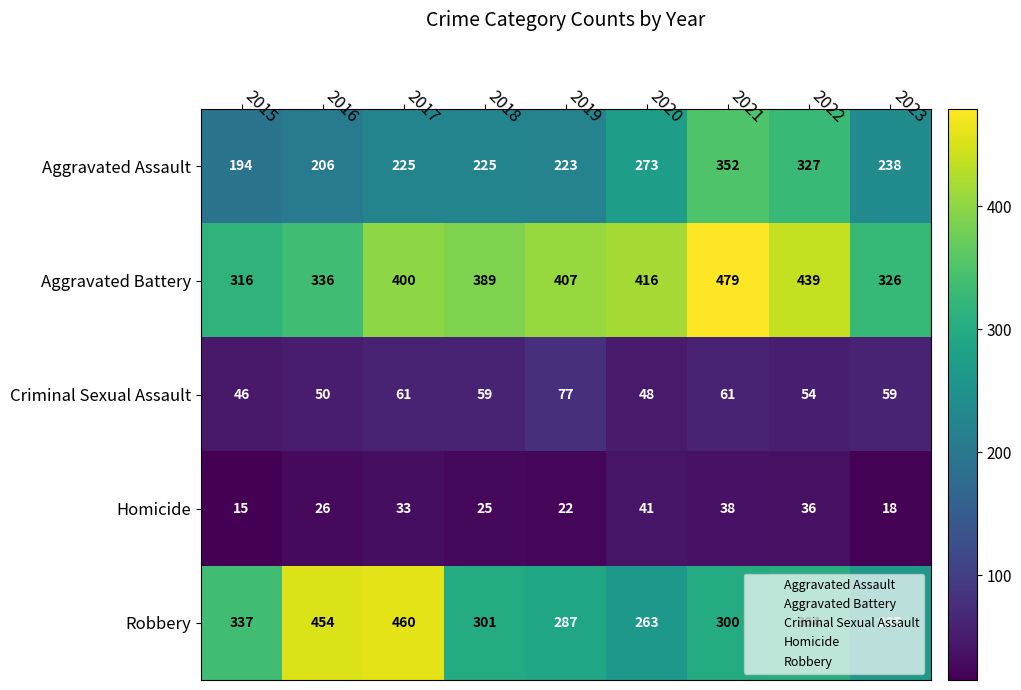

What value does the Criminal Sexual Assault series have at 2022?

54